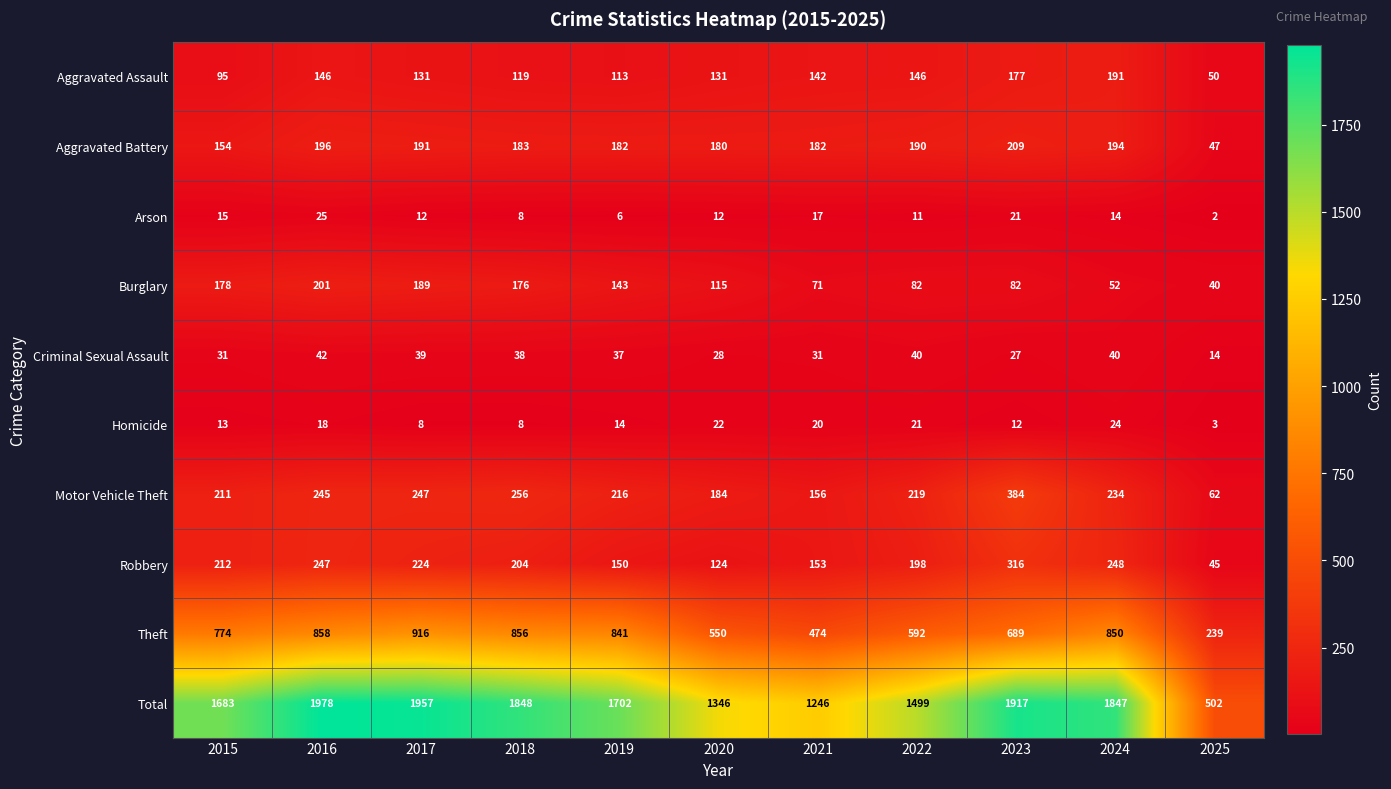

The value of Homicide at 2025 is 3. True or false?

True